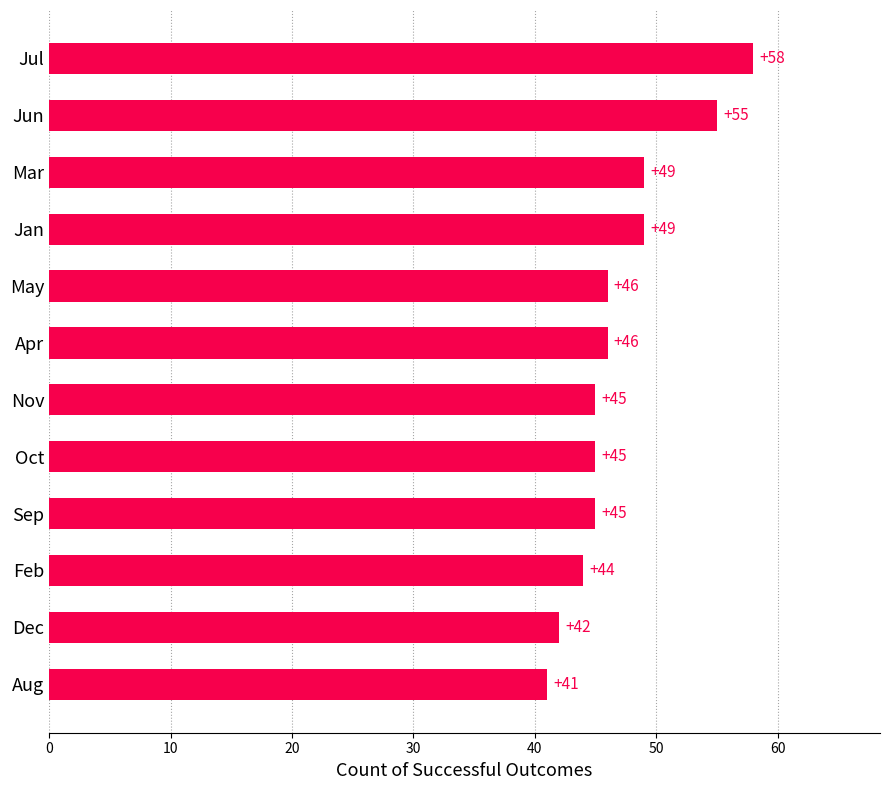

Reading top to bottom, list all the values displayed in this chart.

58	55	49	49	46	46	45	45	45	44	42	41